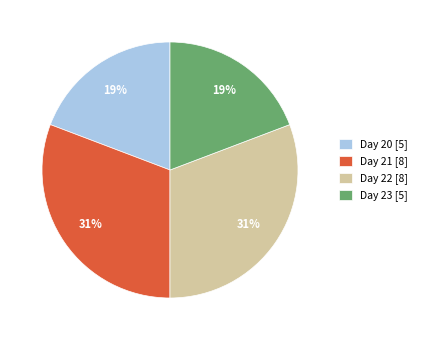

How many slices are in this pie chart?

4